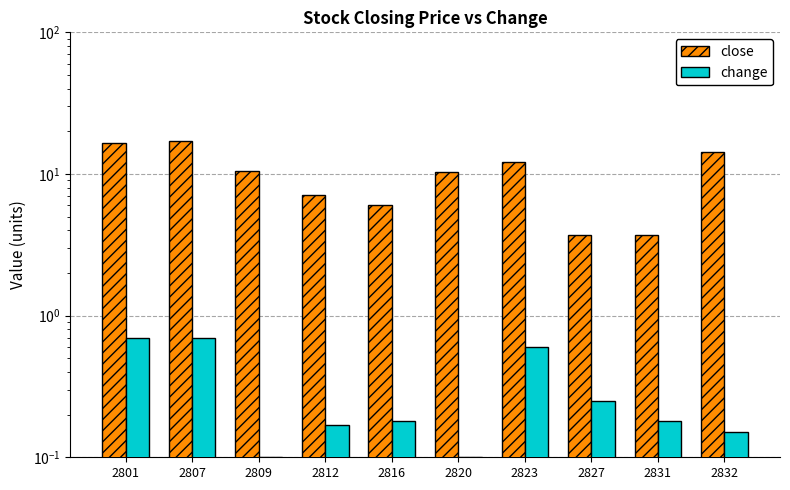

Reading left to right, transcribe all the data shown in this chart.

close: 16.6	17.1	10.5	7.2	6.1	10.3	12.1	3.7	3.7	14.4
change: 0.7	0.7	0.1	0.2	0.2	0.1	0.6	0.2	0.2	0.1